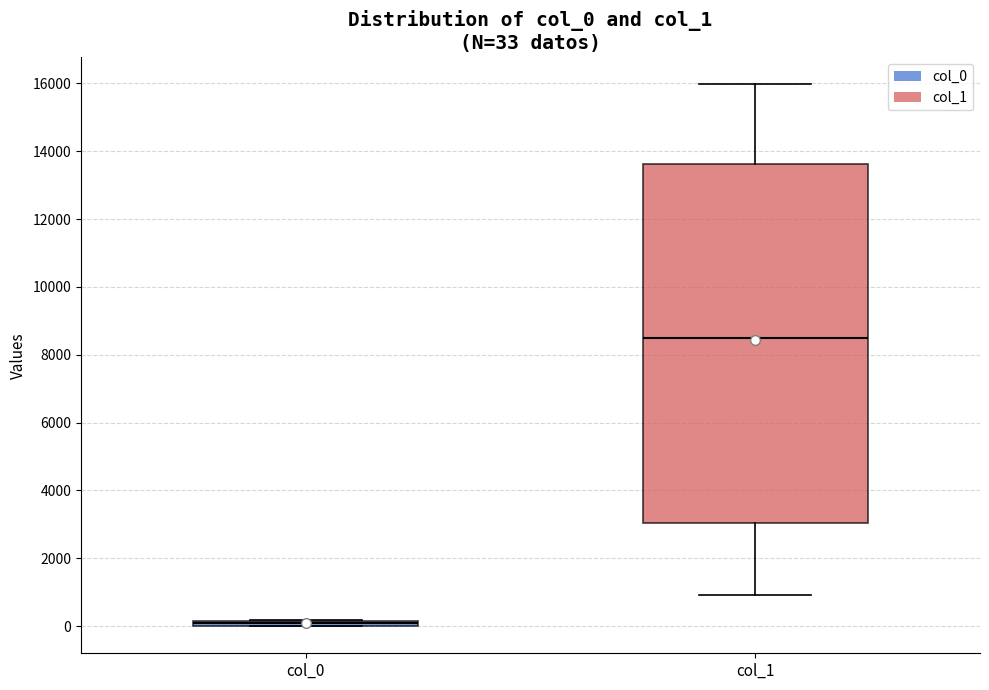

Which box has the highest median line?

col_1